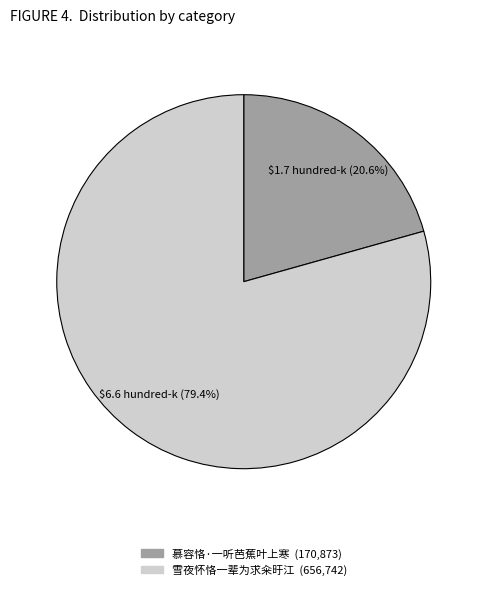

The 雪夜怀恪一辈为求籴旴江 slice represents 88% of the pie. True or false?

False